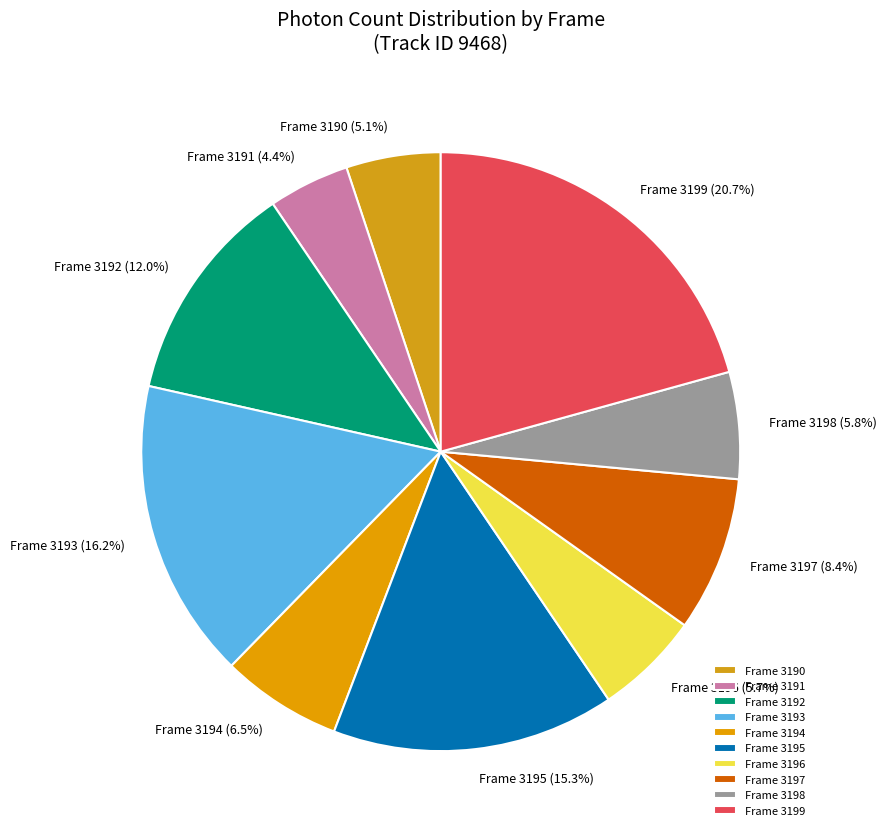

How much of the chart is everything except Frame 3190?

94.9%